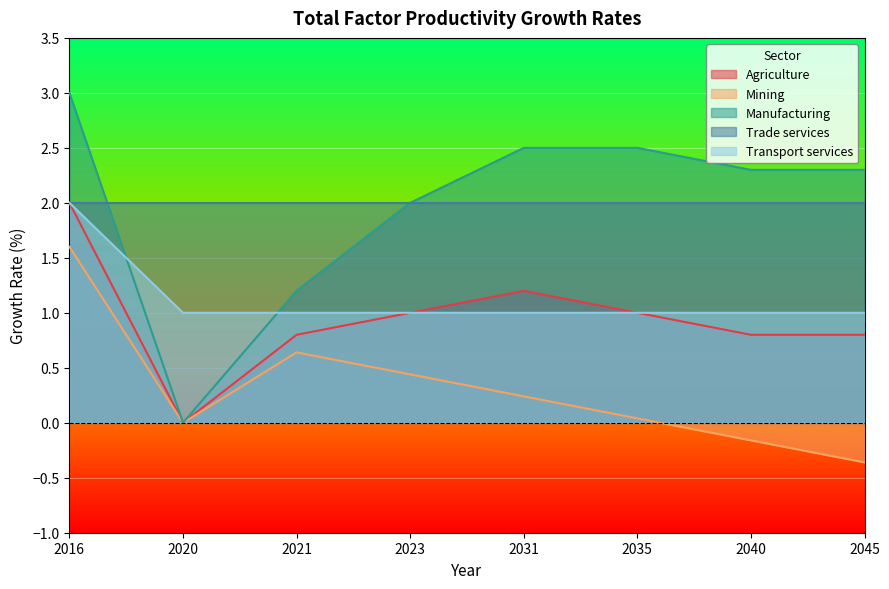

Does the chart display data point markers on the line(s)?

No